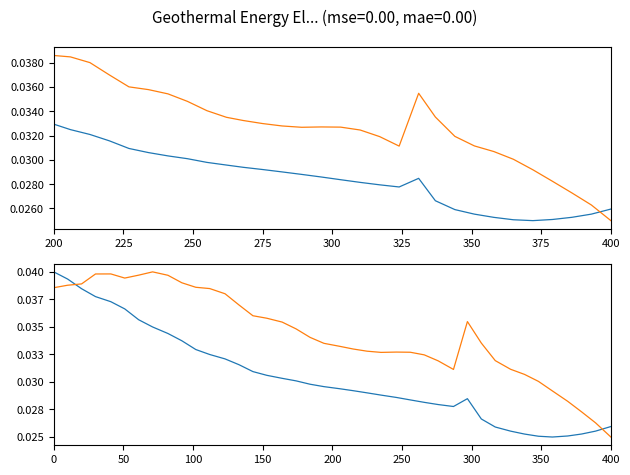

How many lines are shown in the chart?

2